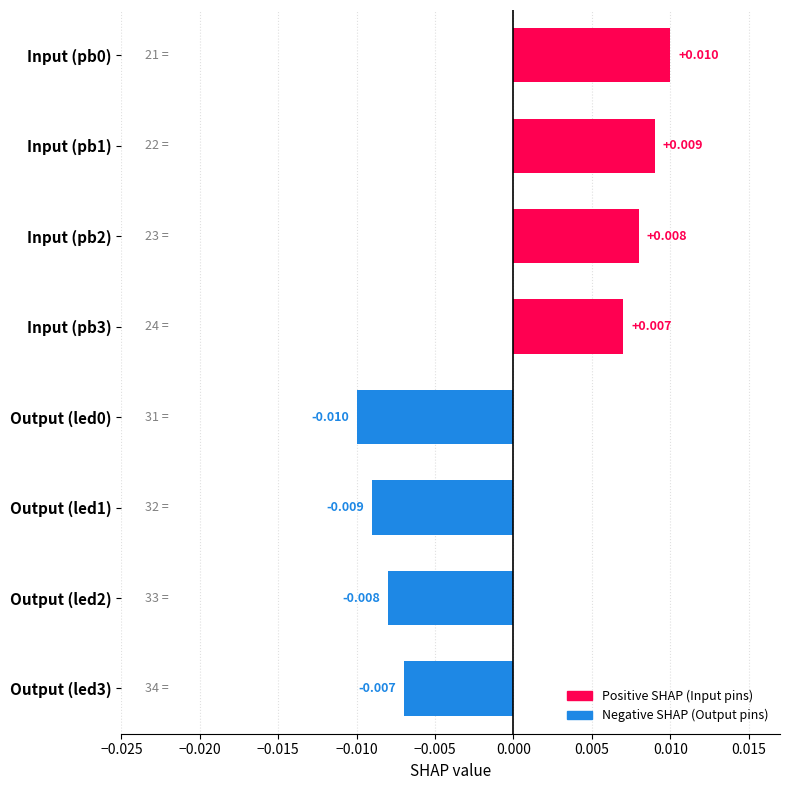

Where does the data first go above 0?

Input (pb0)